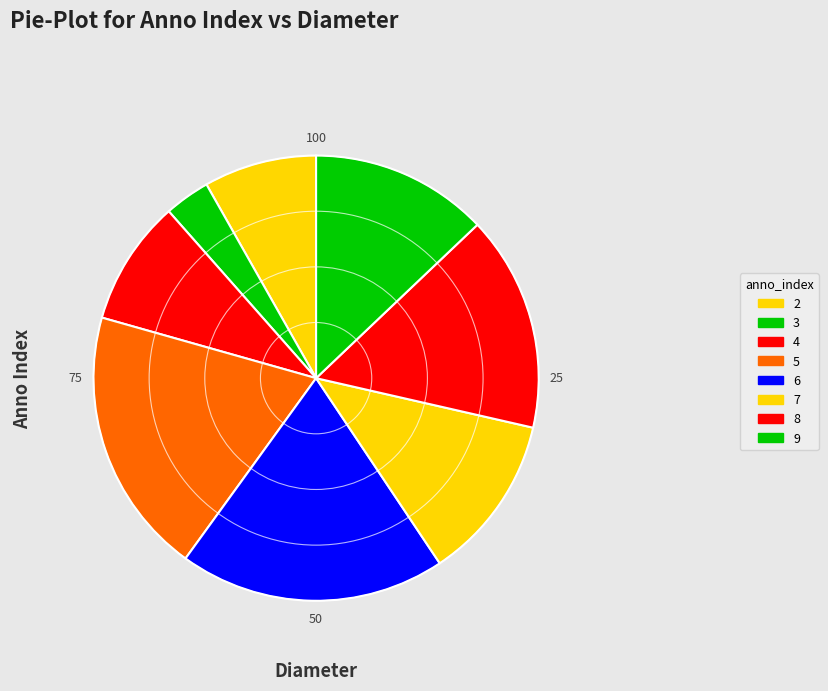

What percentage do 4 and 6 together represent?

28.5%